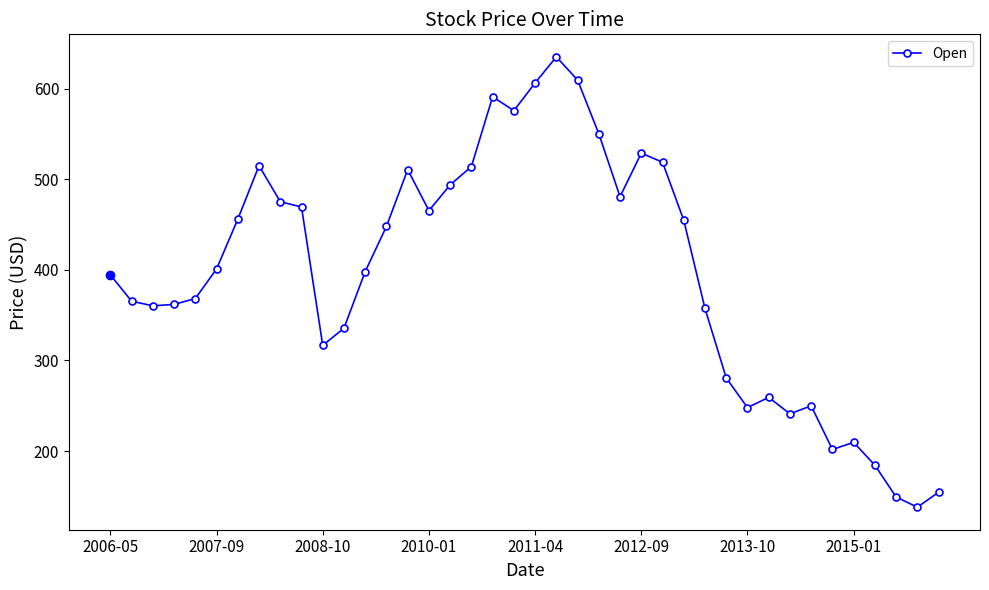

What is the average value?

396.8